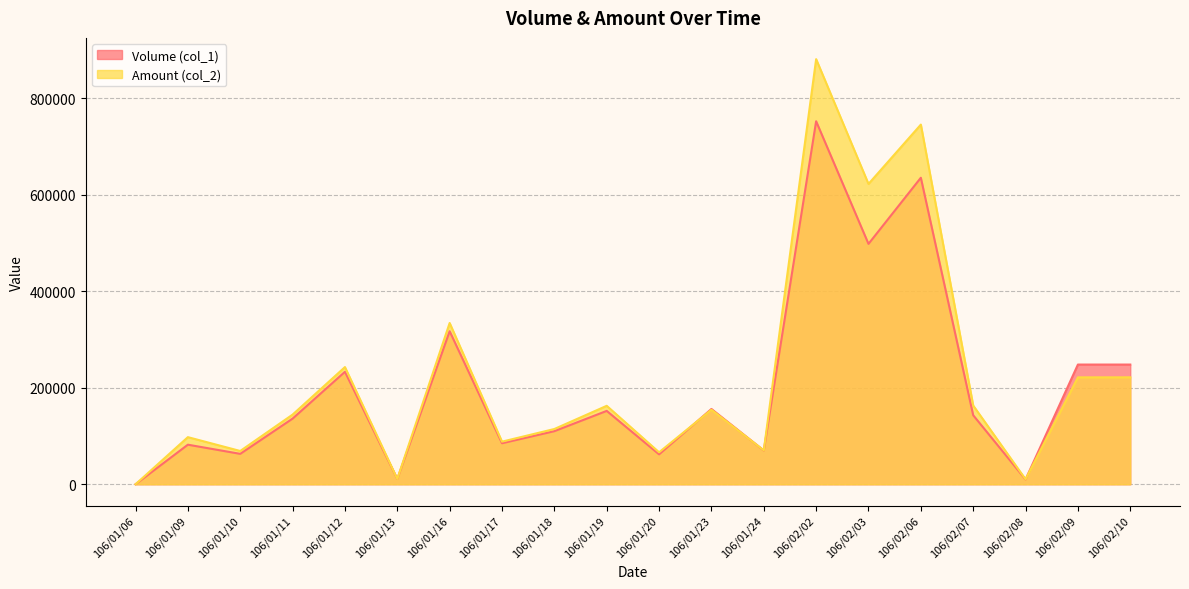

Does the chart have visible grid lines?

Yes